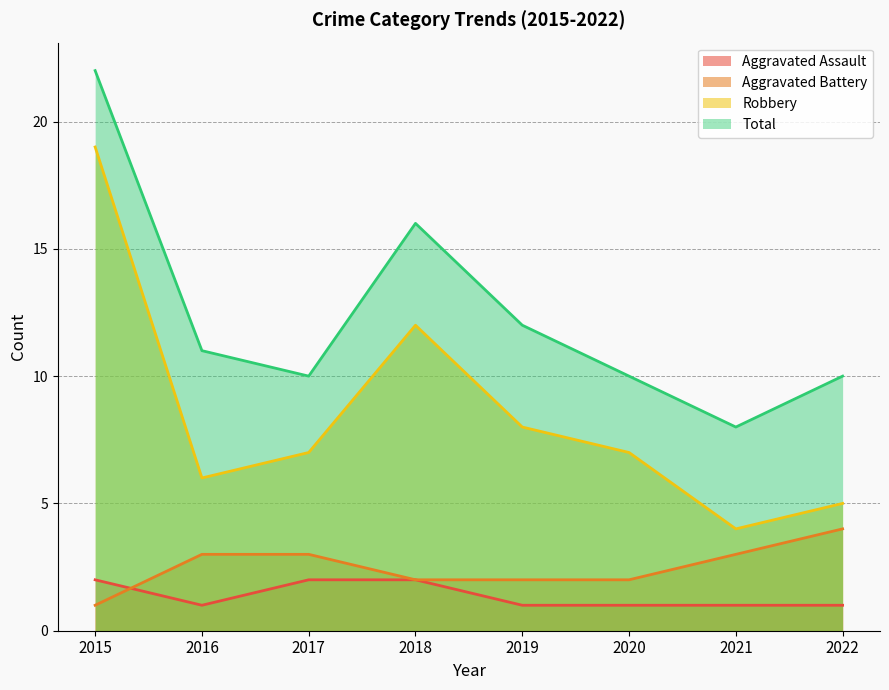

Reading right to left, what are all the values shown in this chart?

Aggravated Assault: 1	1	1	1	2	2	1	2
Aggravated Battery: 4	3	2	2	2	3	3	1
Robbery: 5	4	7	8	12	7	6	19
Total: 10	8	10	12	16	10	11	22